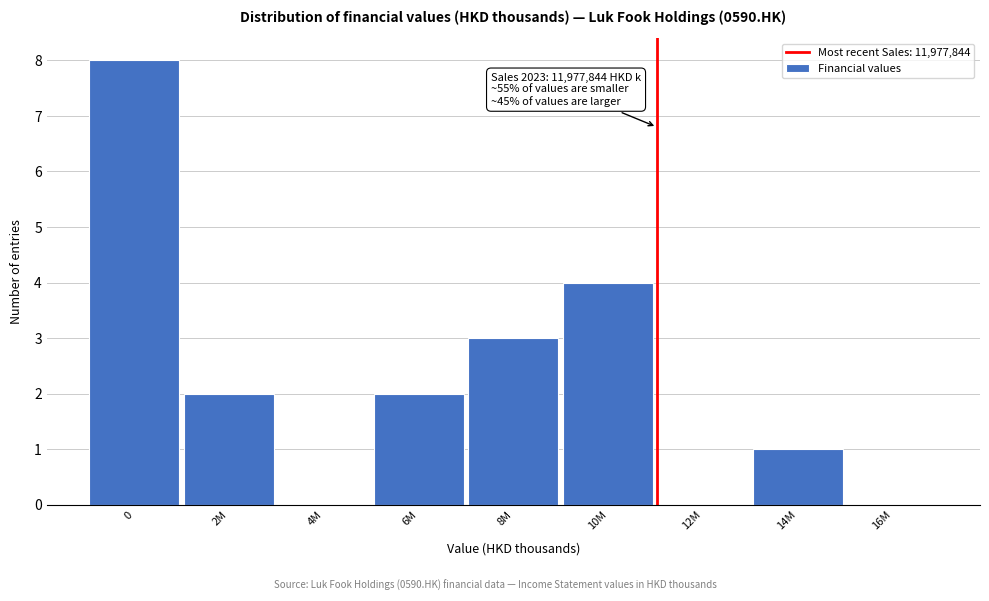

Reading right to left, transcribe all the data shown in this chart.

16M=0	14M=1	12M=0	10M=4	8M=3	6M=2	4M=0	2M=2	0=8